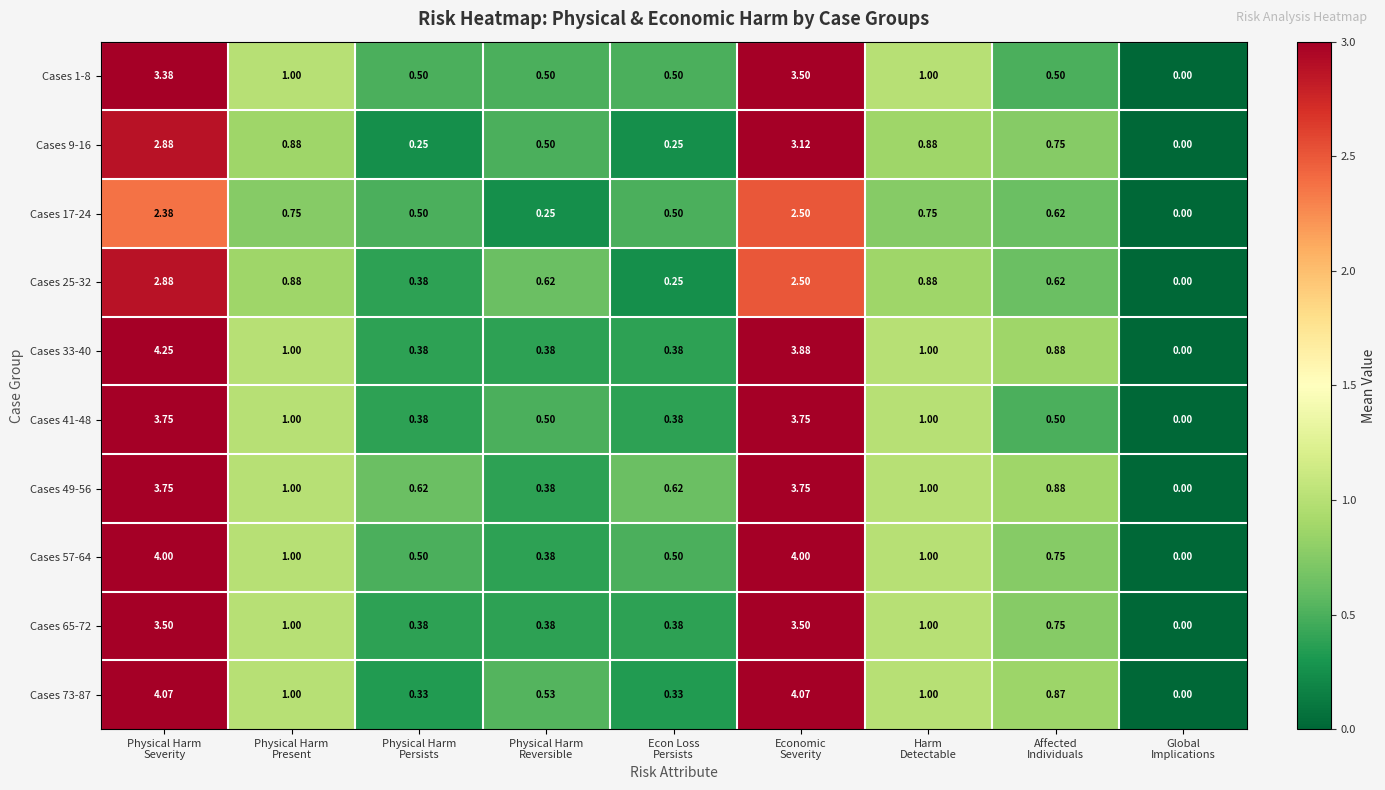

Between Econ Loss
Persists and Harm
Detectable, which series saw the biggest shift?

Cases 73-87